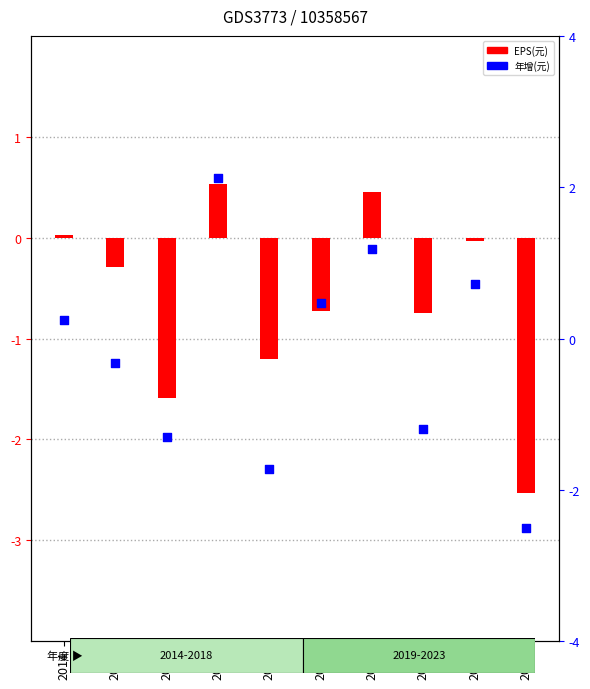

What are all the series names shown in the legend?

EPS(元), 年增(元)